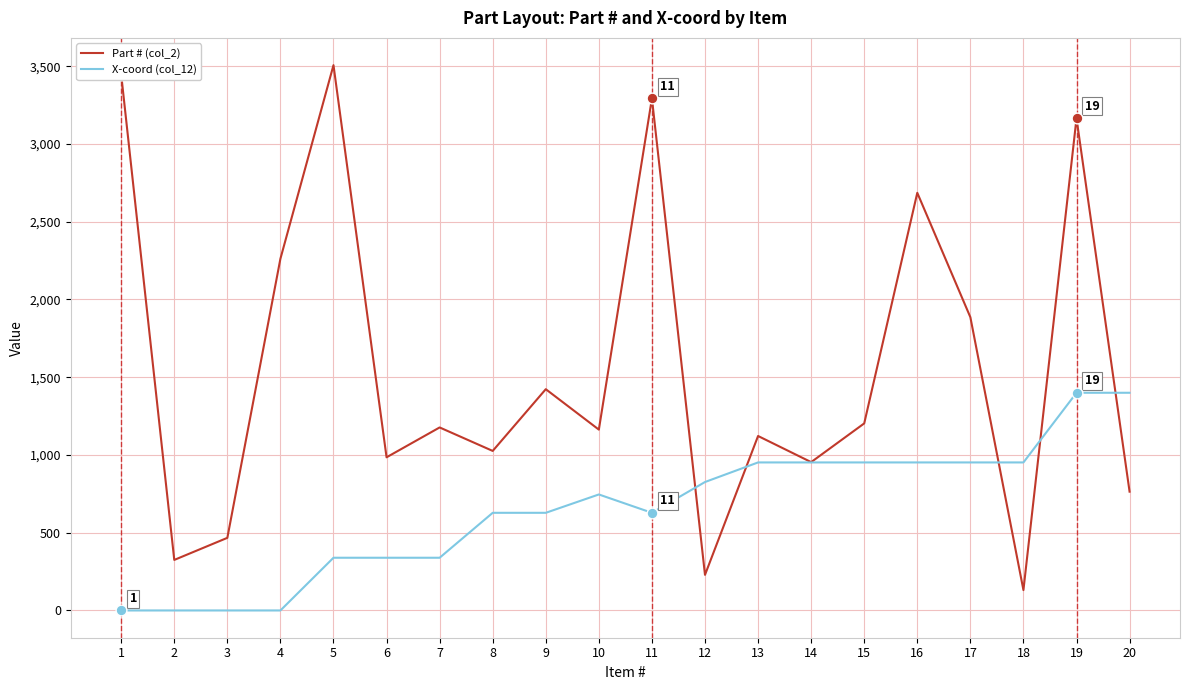

Between 7 and 20, which series saw the biggest shift?

X-coord (col_12)